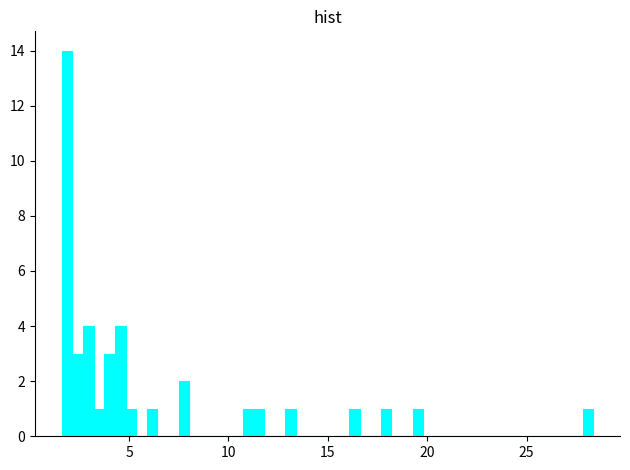

Around what value on the x-axis is the tallest bar? Give the approximate position of its centre, as read against the axis.

2.0